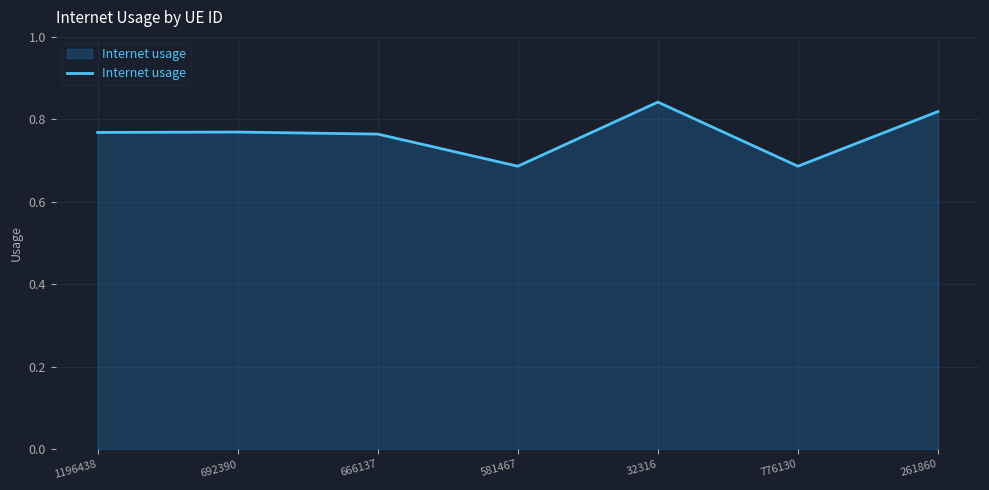

Does the chart display data point markers on the line(s)?

No